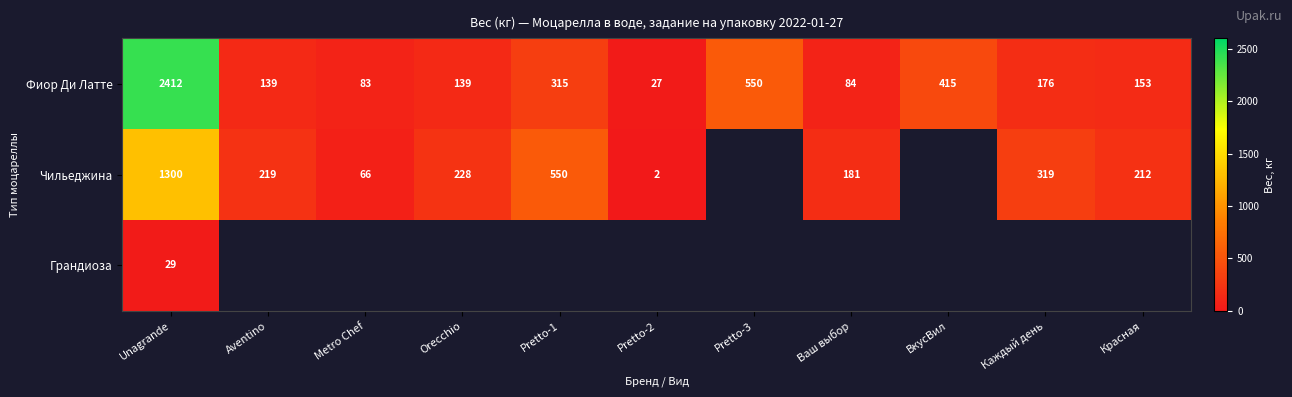

What is the difference between the Фиор Ди Латте values at Metro Chef and Pretto-1?

232